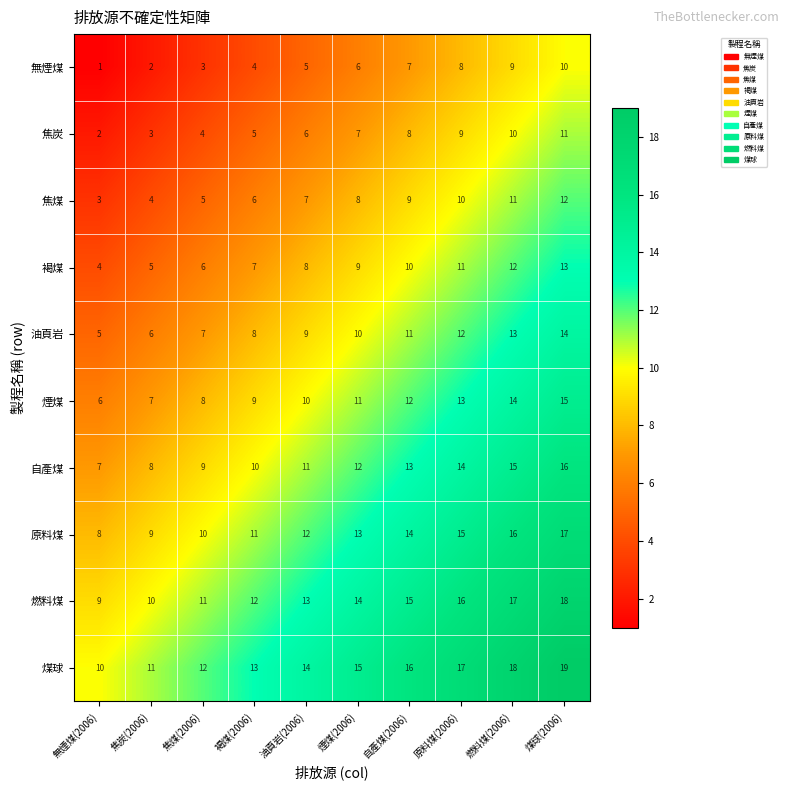

Which series has the largest total across all categories?

煤球